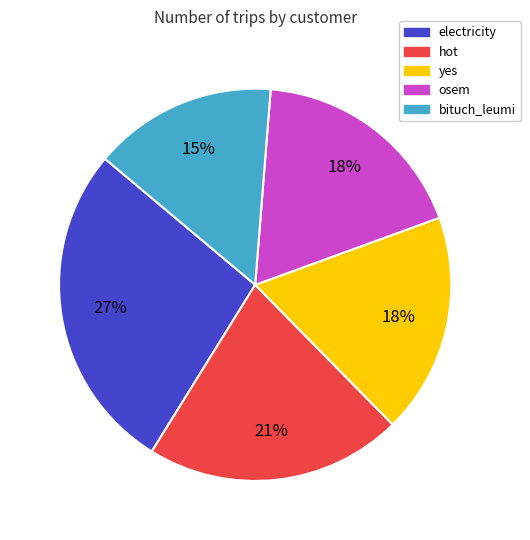

To the nearest percent, what is the difference between the largest and smallest slice percentages?

12%